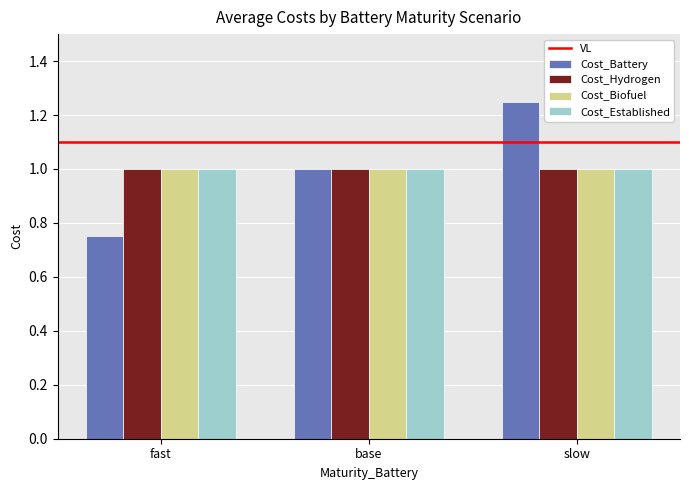

Which series has the largest range (max minus min)?

Cost_Battery